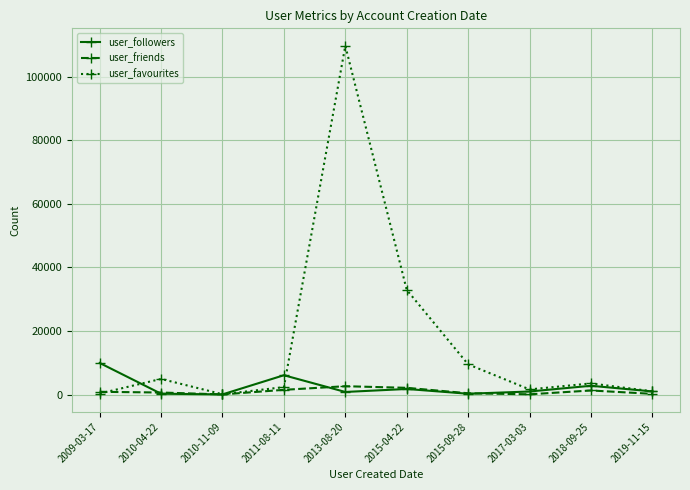

How many lines are shown in the chart?

3